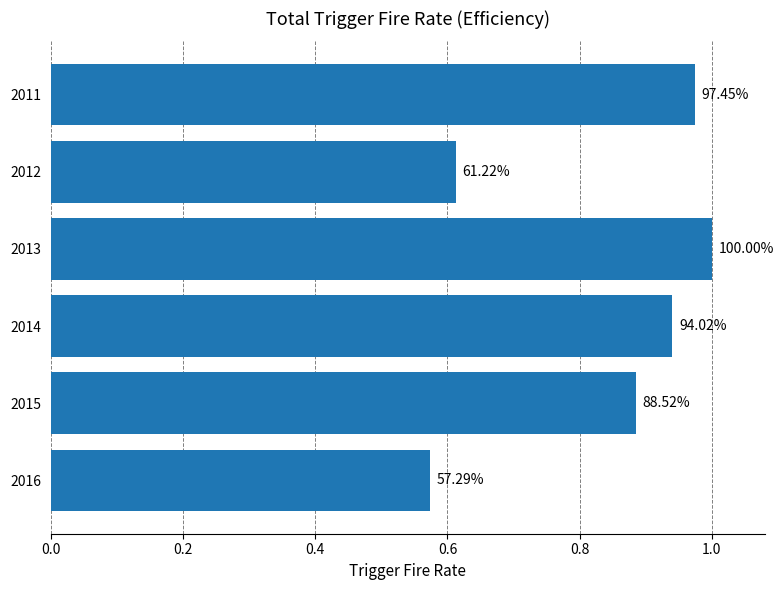

Does the chart contain any negative values?

No